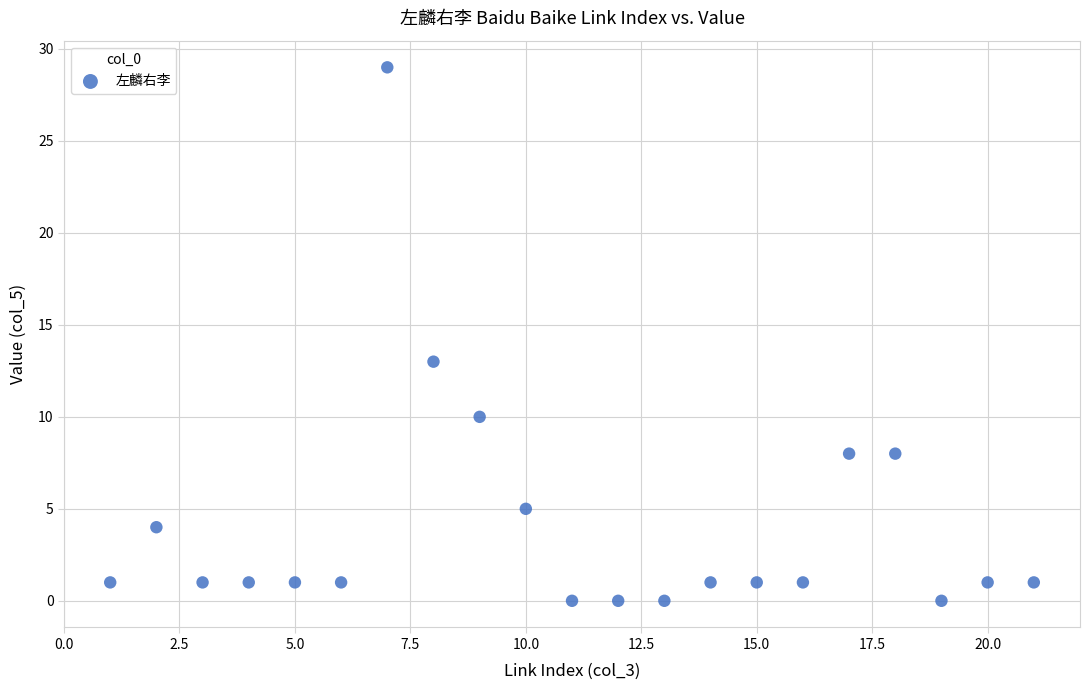

What Y value in the scatter plot is closest to 14?

13